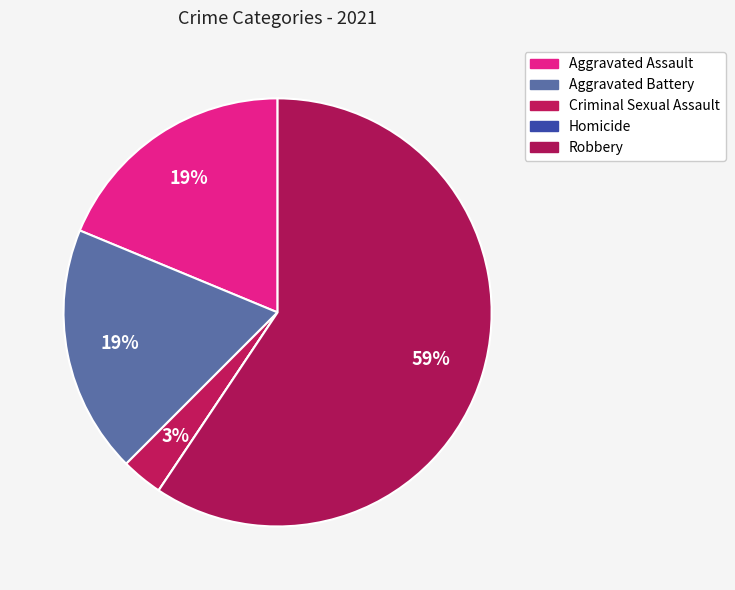

Which slice is the smallest?

Homicide